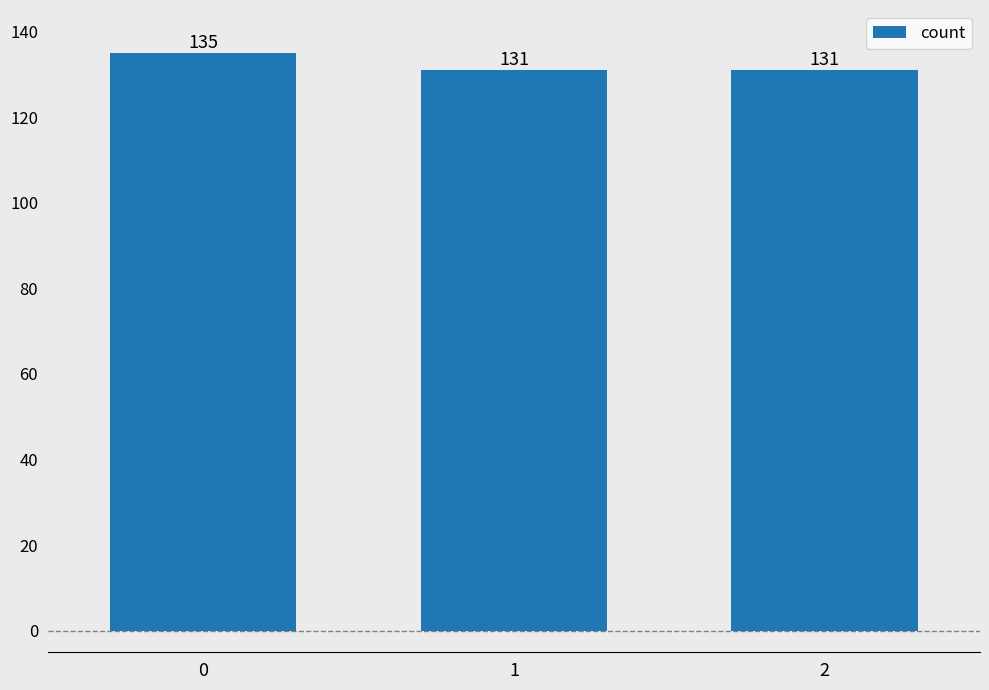

Reading right to left, extract all data points from this chart.

131	131	135